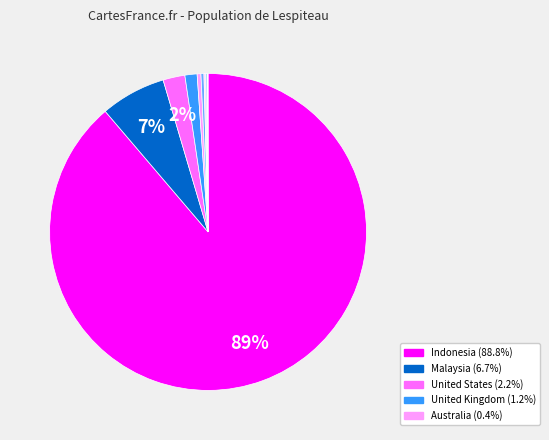

To the nearest percent, what is the average slice percentage?

11%